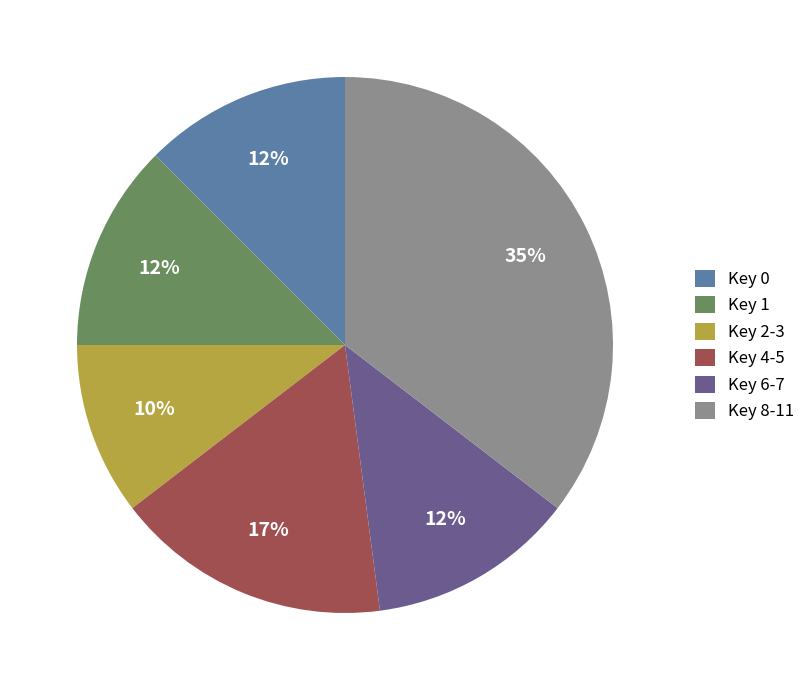

Which has a higher value, Key 6-7 or Key 8-11?

Key 8-11